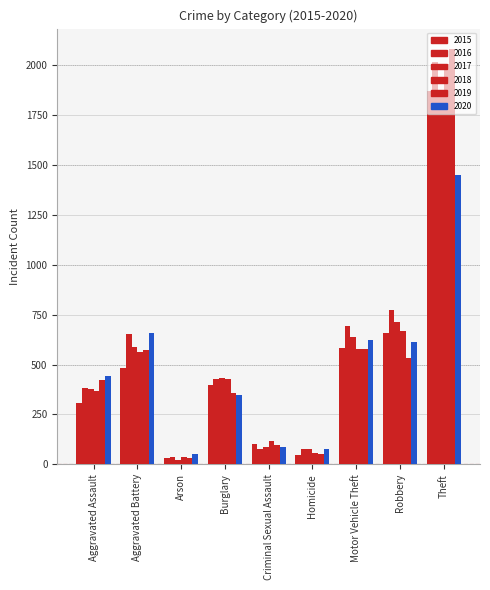

How many values in the 2017 series are below 432?

4